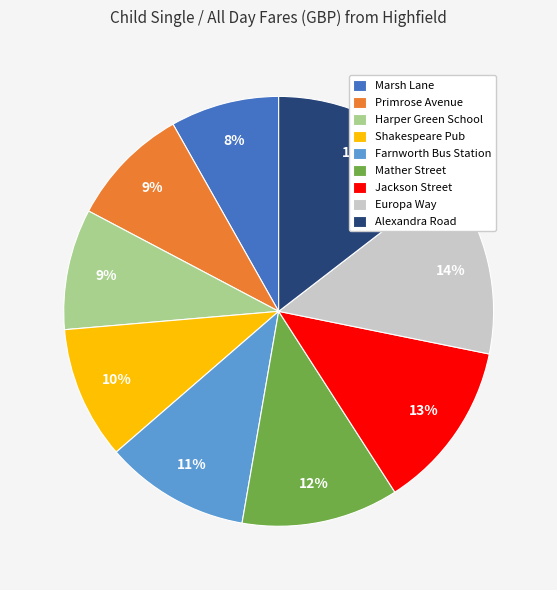

Which category has the biggest portion of the pie?

Alexandra Road